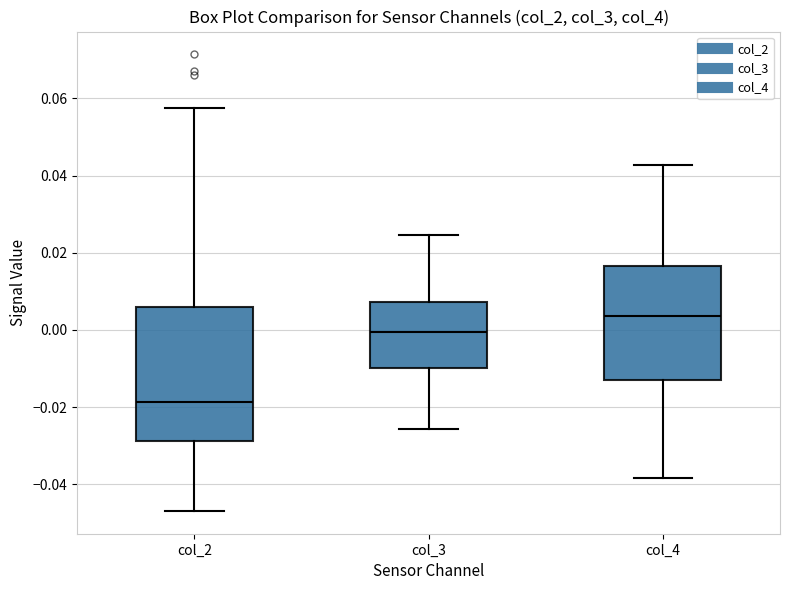

Comparing the boxes themselves (not the whiskers), which one is the tallest?

col_2